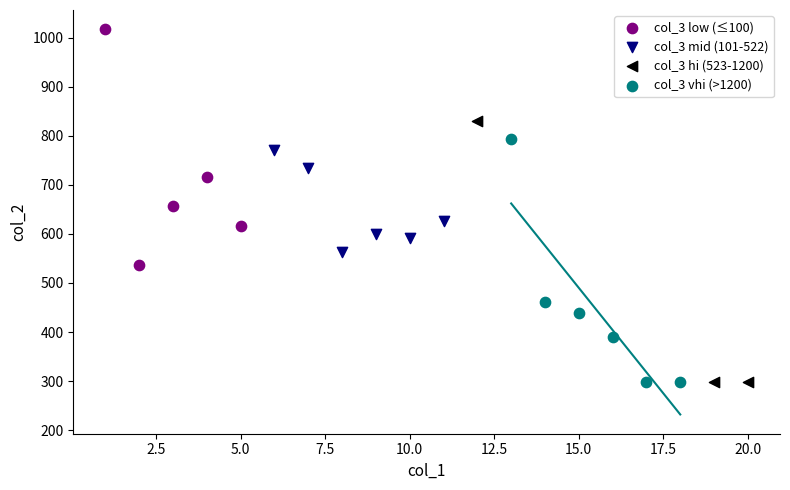

Which series contains the highest Y value?

col_3 low (≤100)